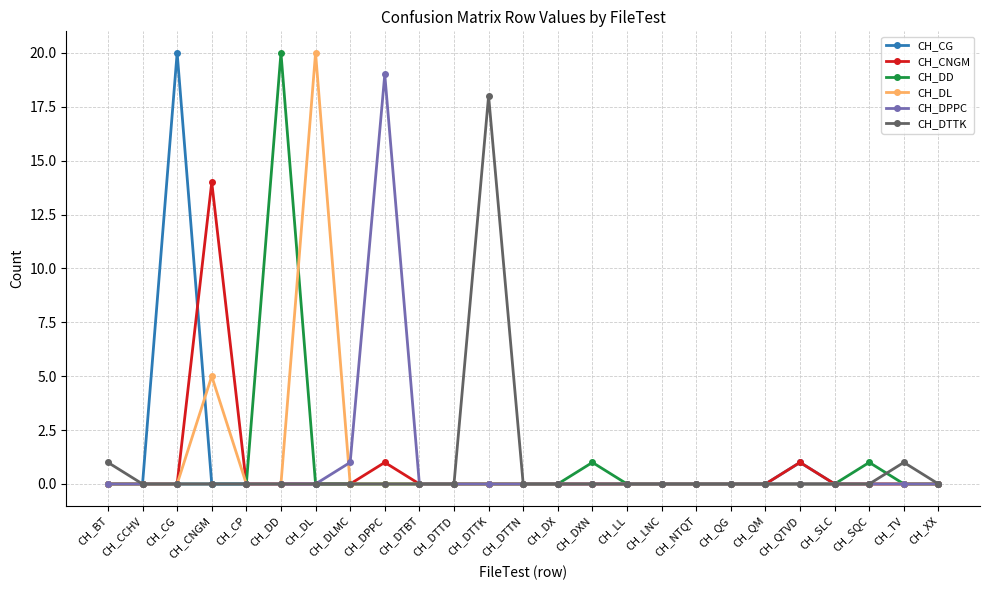

The value of CH_DPPC at CH_LNC is -12. True or false?

False